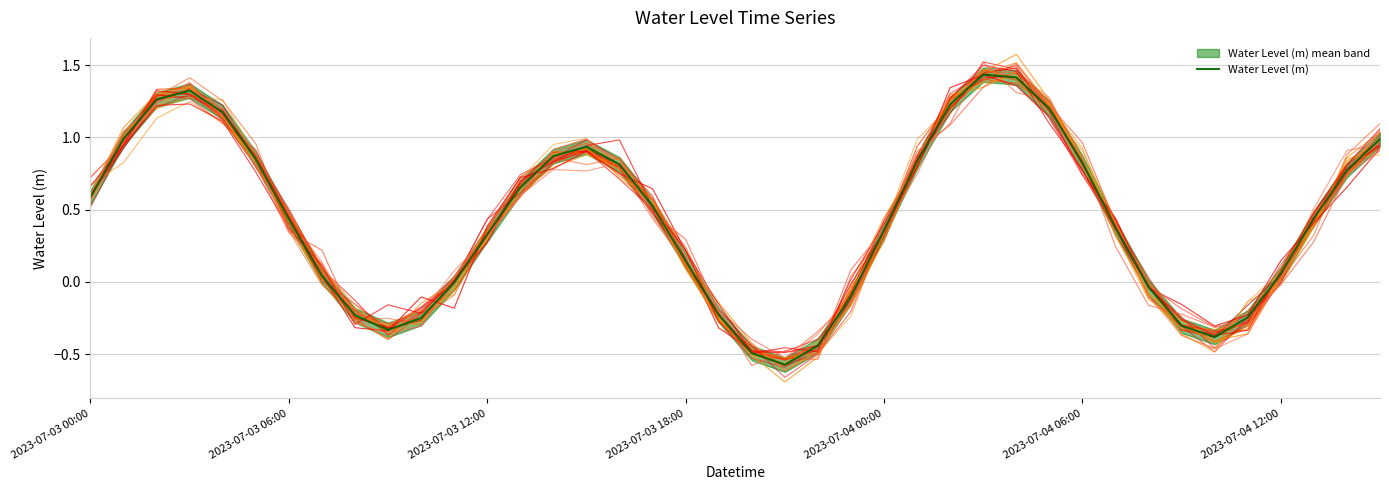

Is this an area chart (filled region under the line)?

No